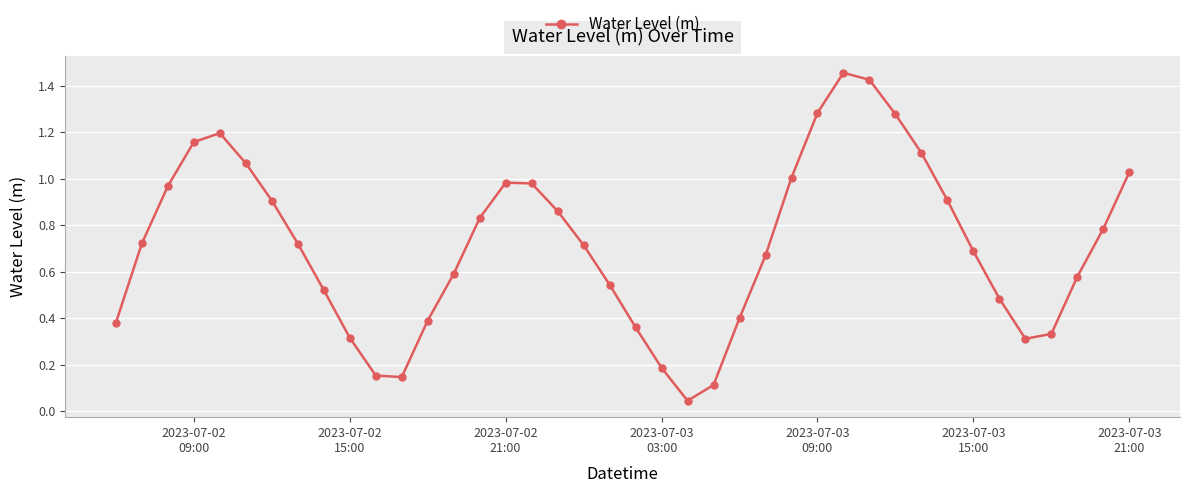

How many series are shown in this chart?

1